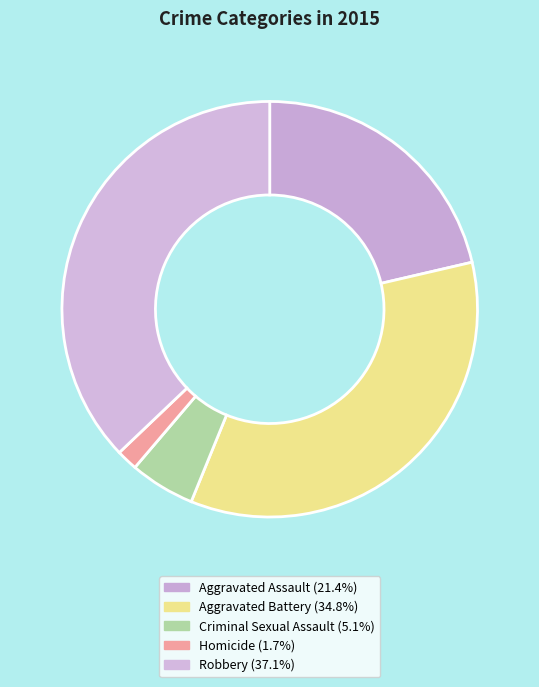

How many segments does this pie chart have?

5